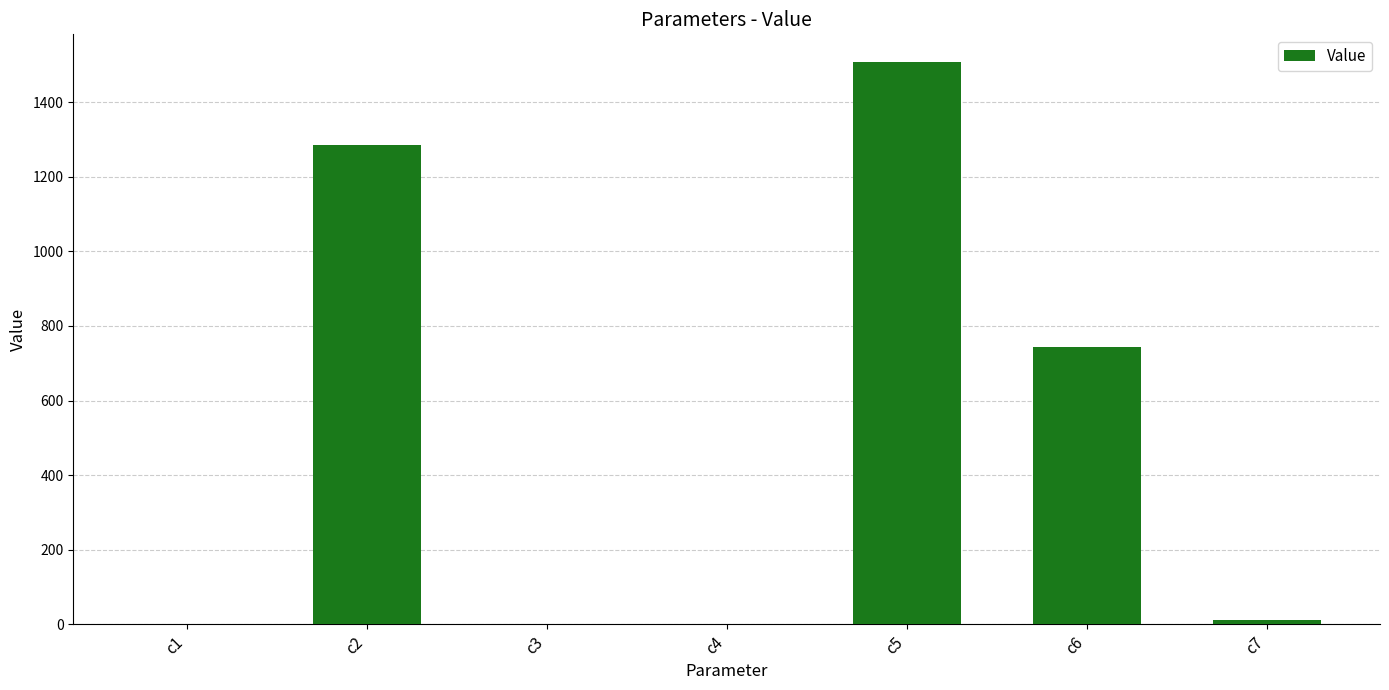

The value at c6 is 744.0. True or false?

True